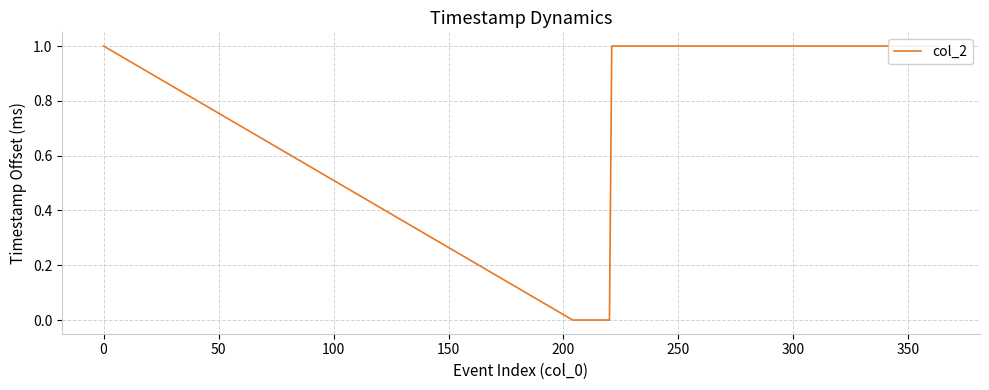

True or false: the data has more than 0 interior local peaks.

False